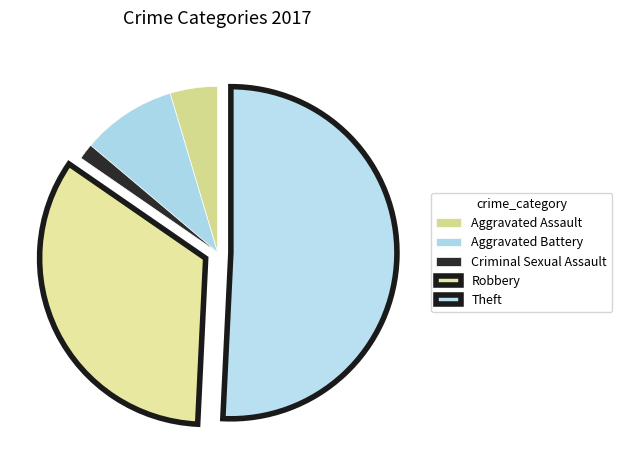

What is the largest slice in the pie chart?

Theft